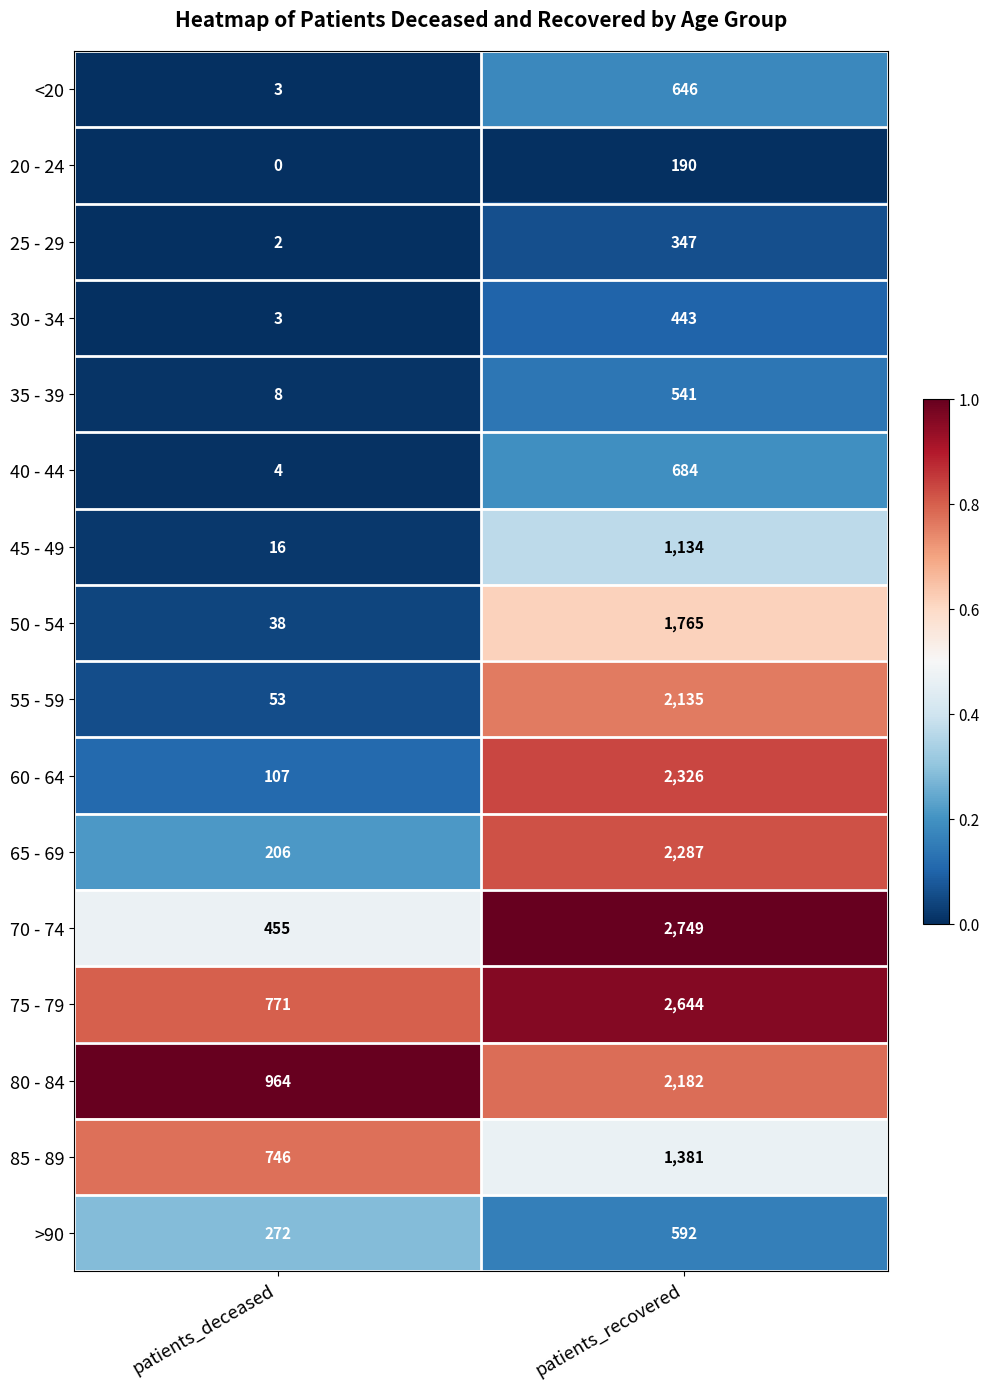

The >90 series shows 272 at patients_deceased. True or false?

True